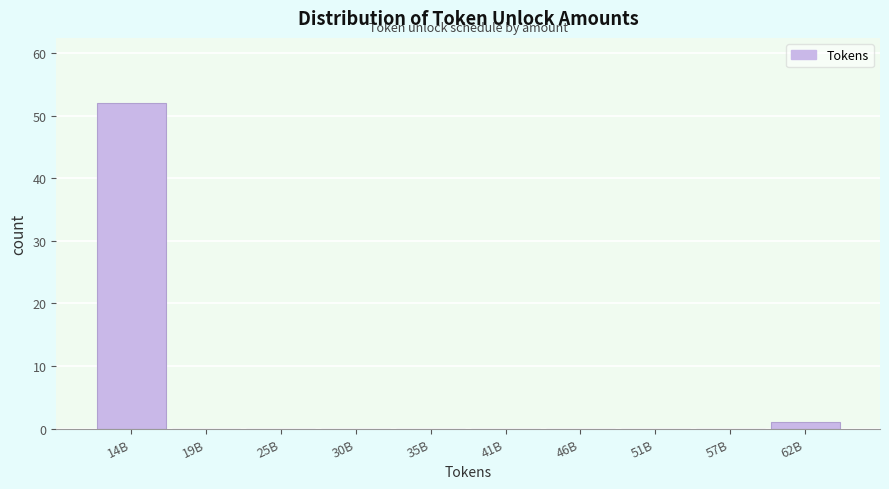

Reading left to right, extract all data points from this chart.

14B=52	19B=0	25B=0	30B=0	35B=0	41B=0	46B=0	51B=0	57B=0	62B=1